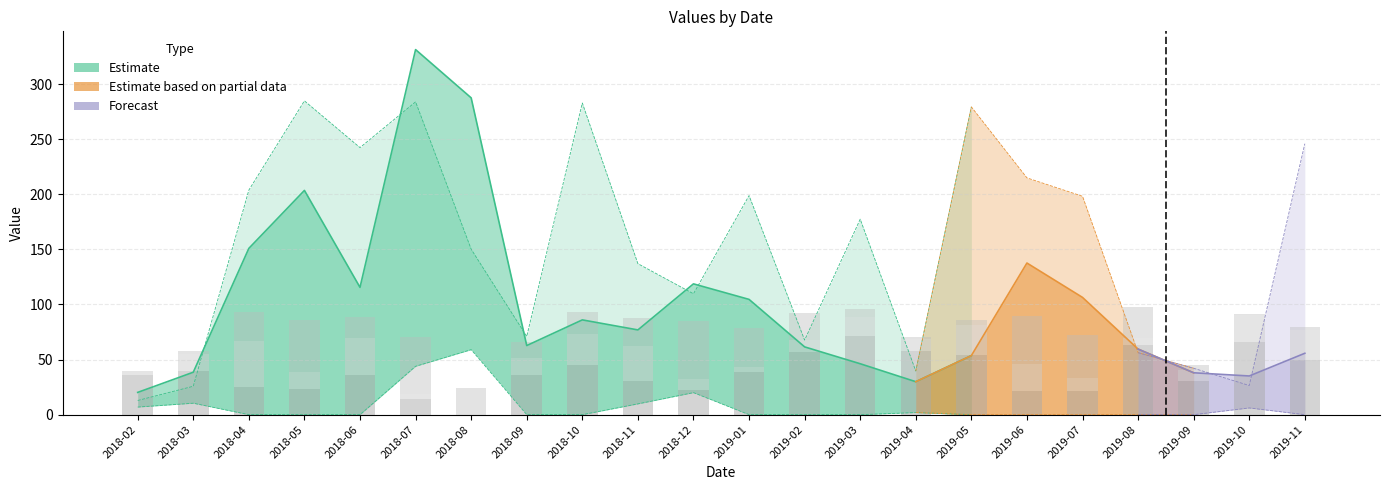

What is the total value across all series at 2019-09?

45.4